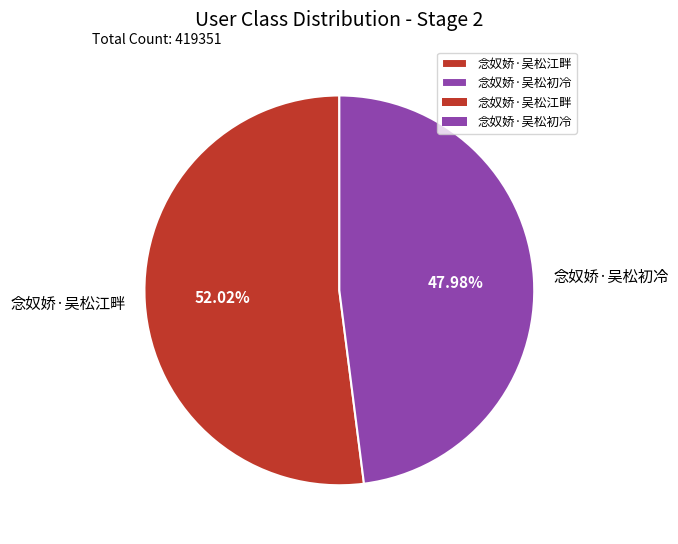

What is the majority slice?

念奴娇·吴松江畔